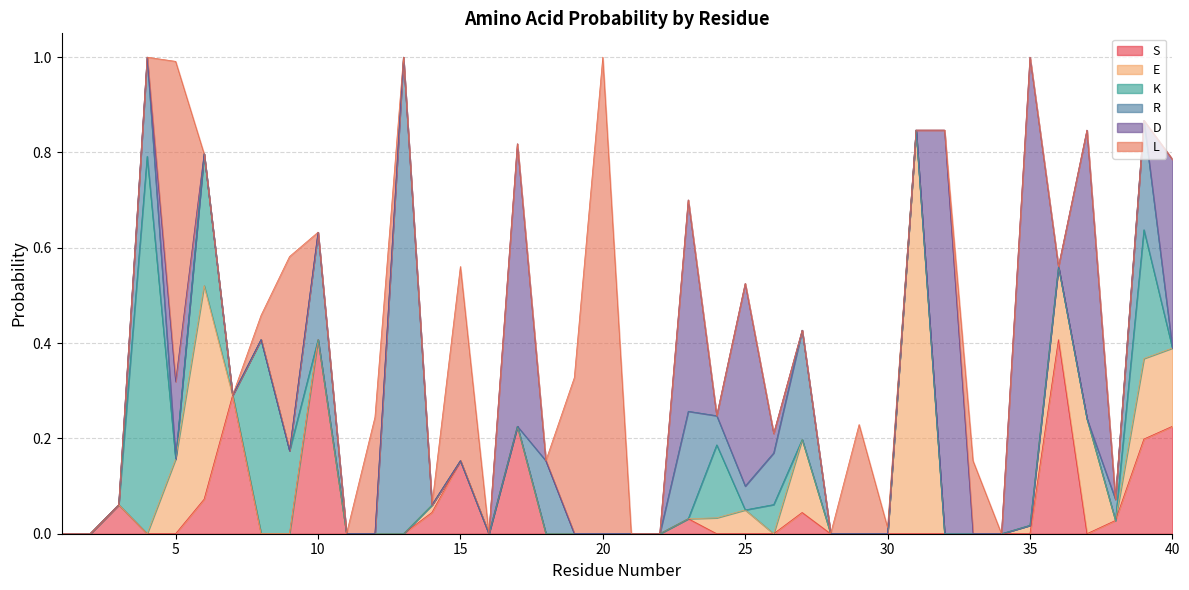

How many values in E are above zero?

12